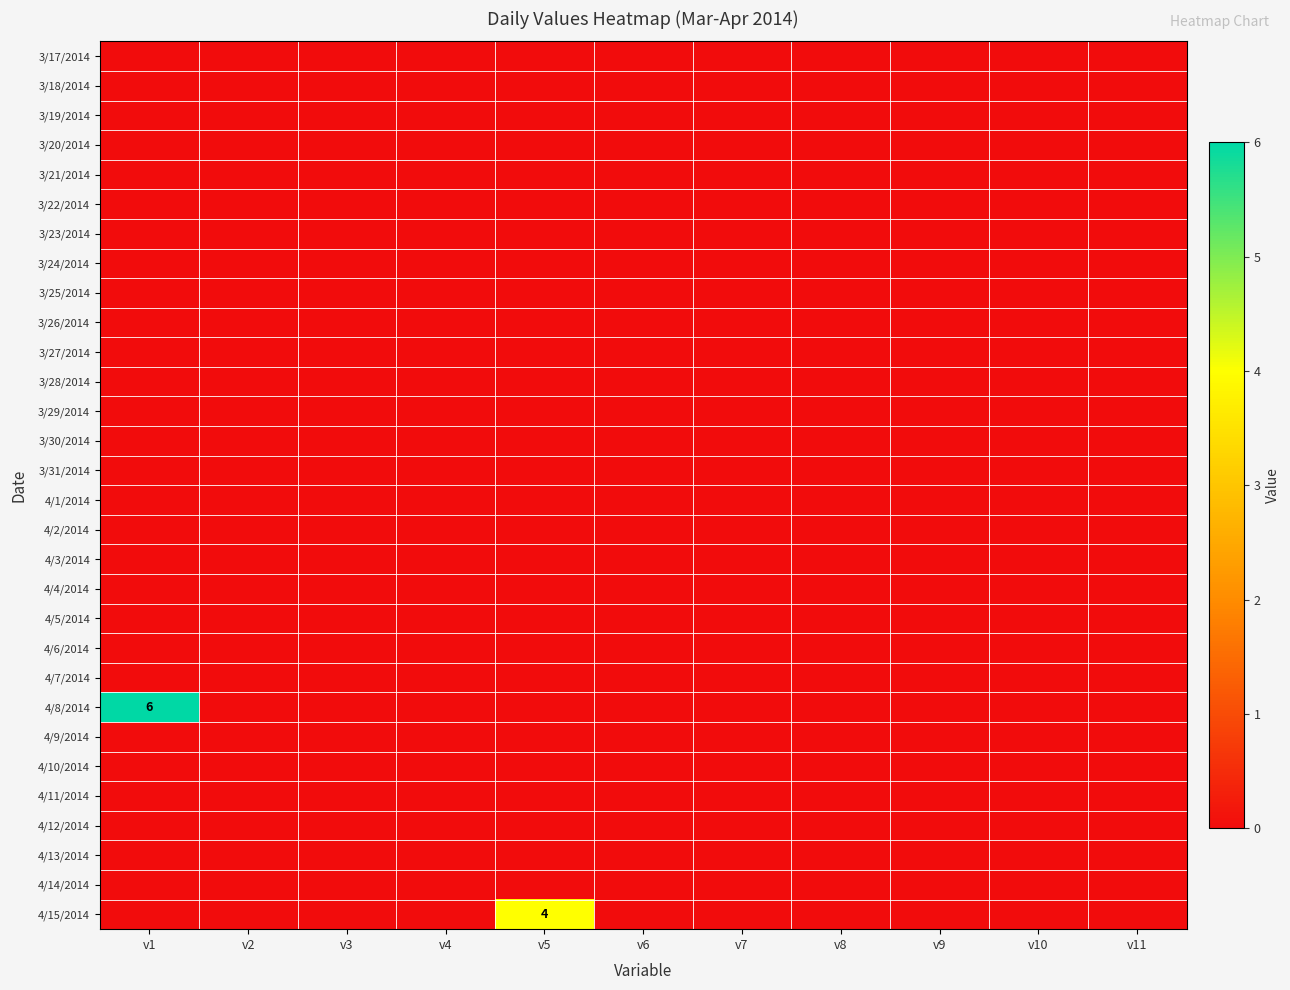

Which series has the widest spread of values?

4/8/2014